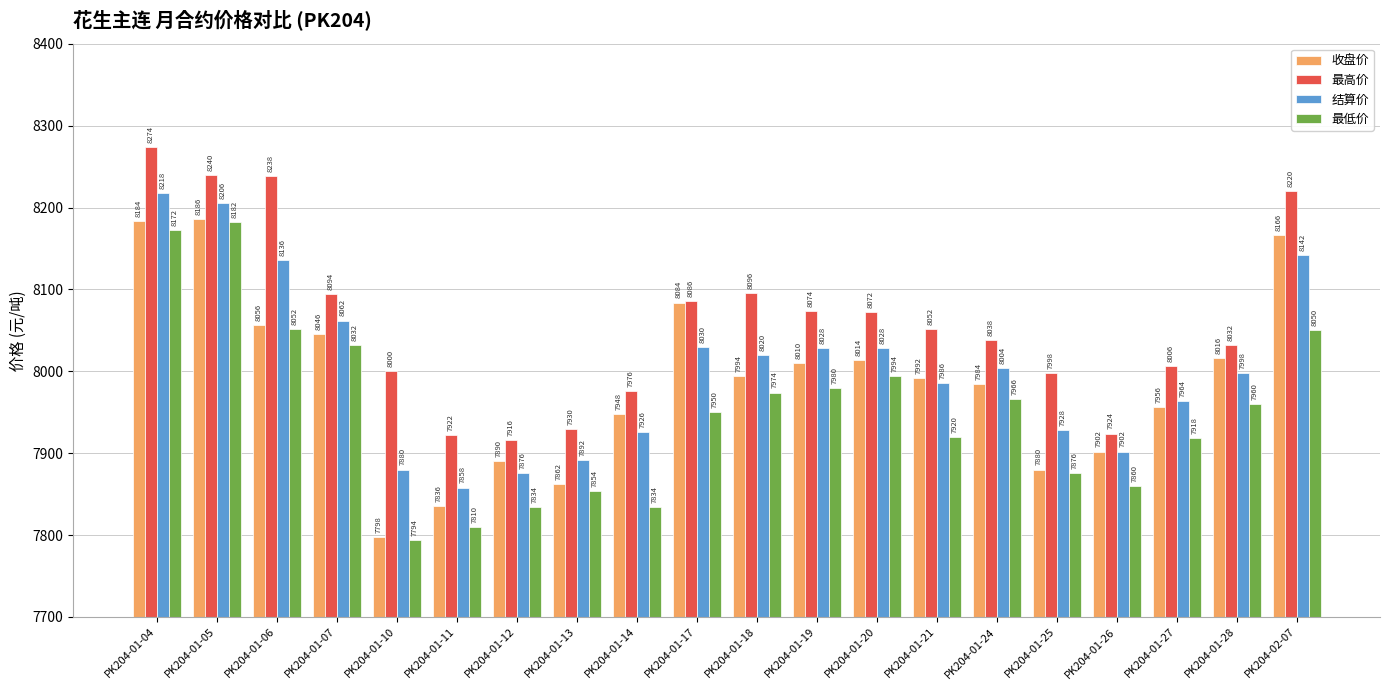

What is the difference between the second highest and minimum values in the 收盘价 series?

386